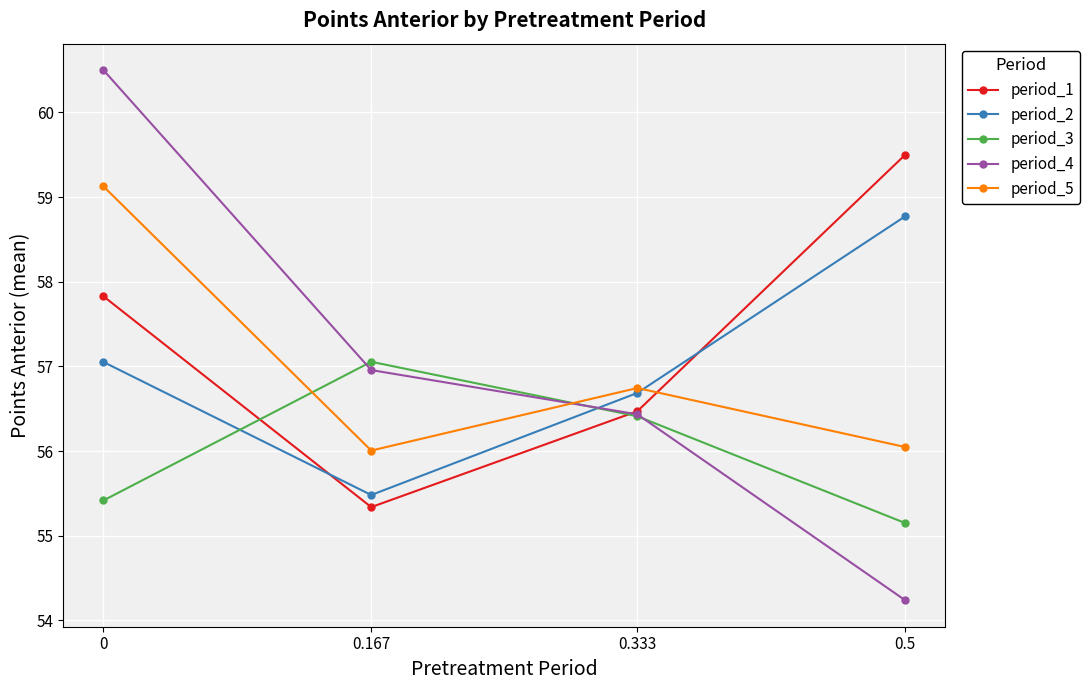

What is the value of the period_5 point at the 4th from the left?

56.0